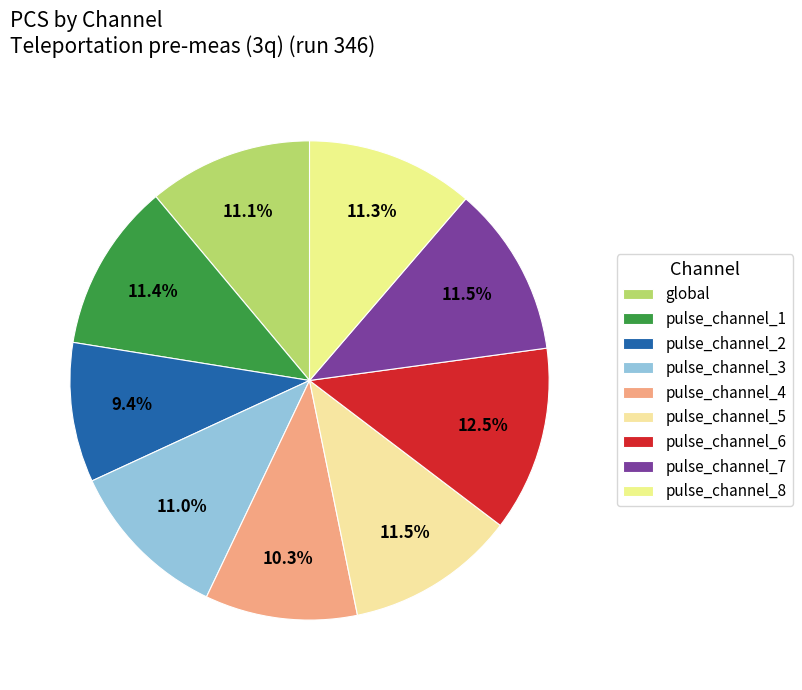

What is the total percentage of pulse_channel_4 and pulse_channel_2?

19.7%